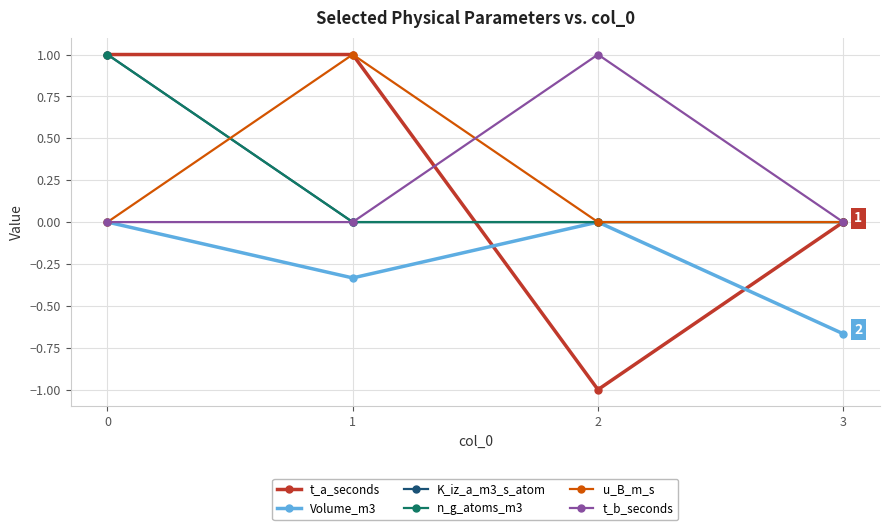

Does the chart have visible grid lines?

Yes